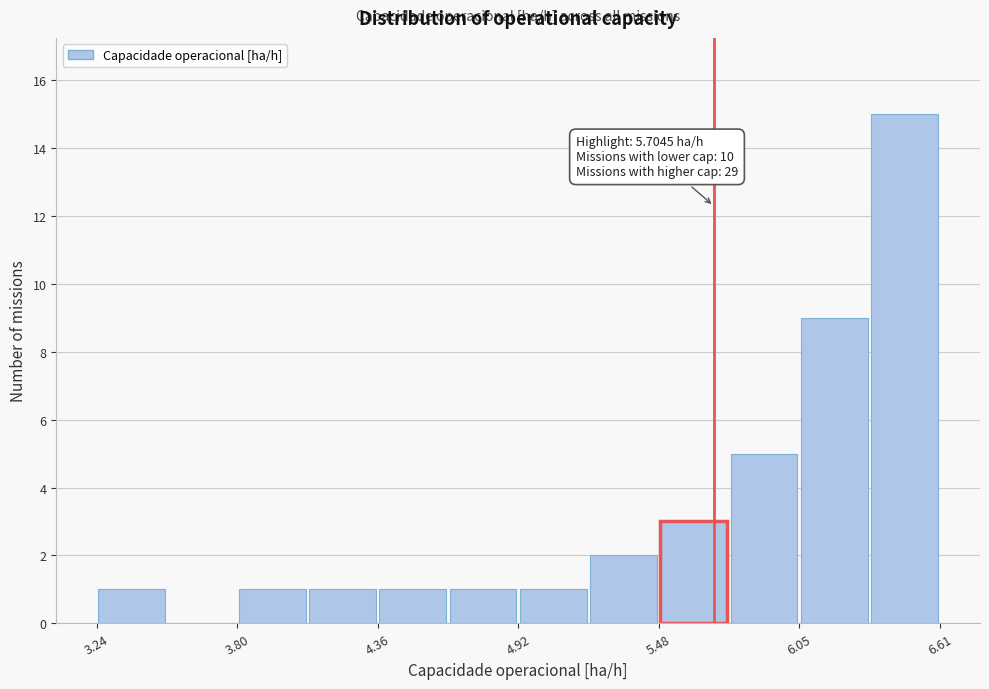

Around what value on the x-axis is the tallest bar? Give the approximate position of its centre, as read against the axis.

6.5